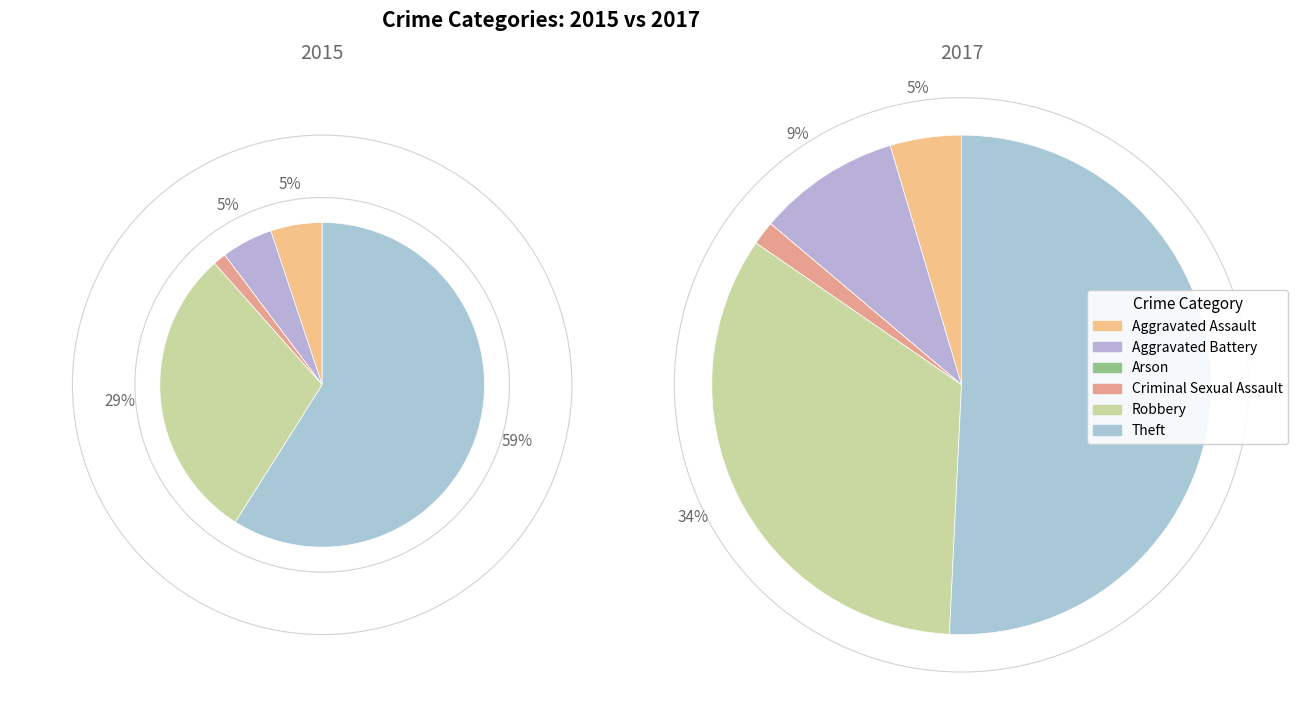

What is the majority slice?

Theft